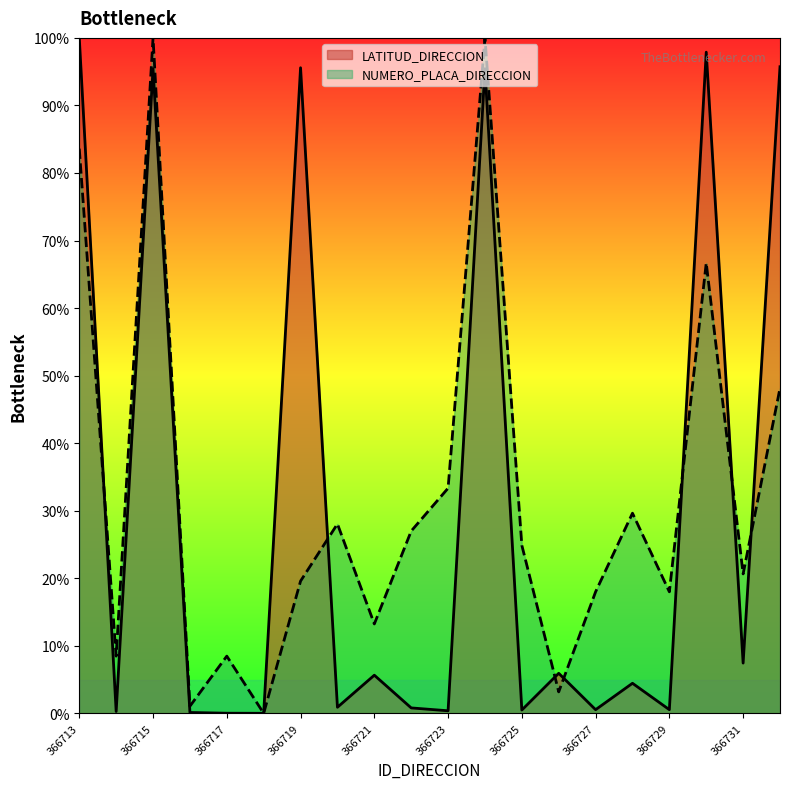

Which series has the widest spread of values?

LATITUD_DIRECCION